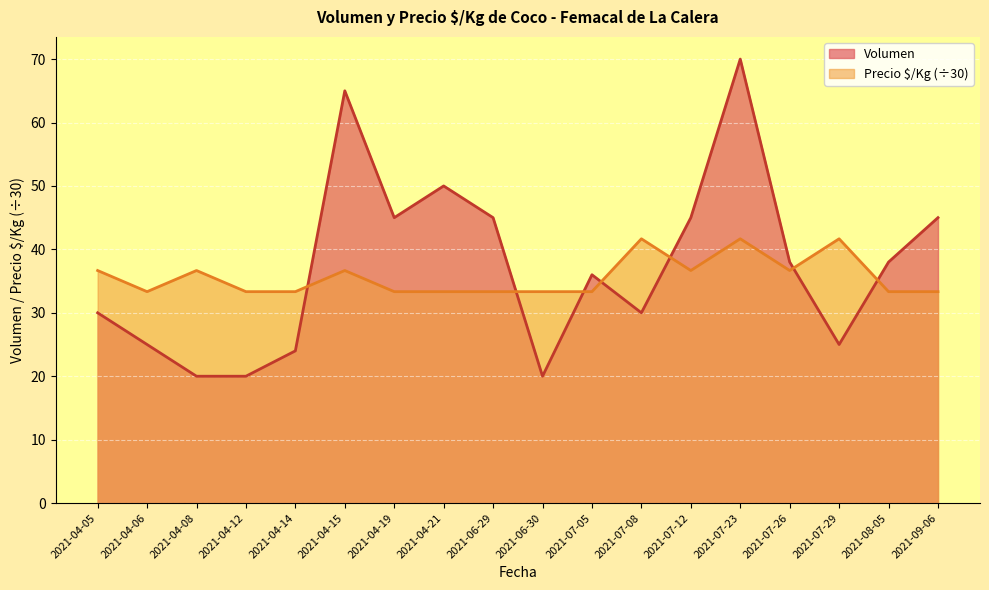

At how many categories does at least one series exceed 69?

1